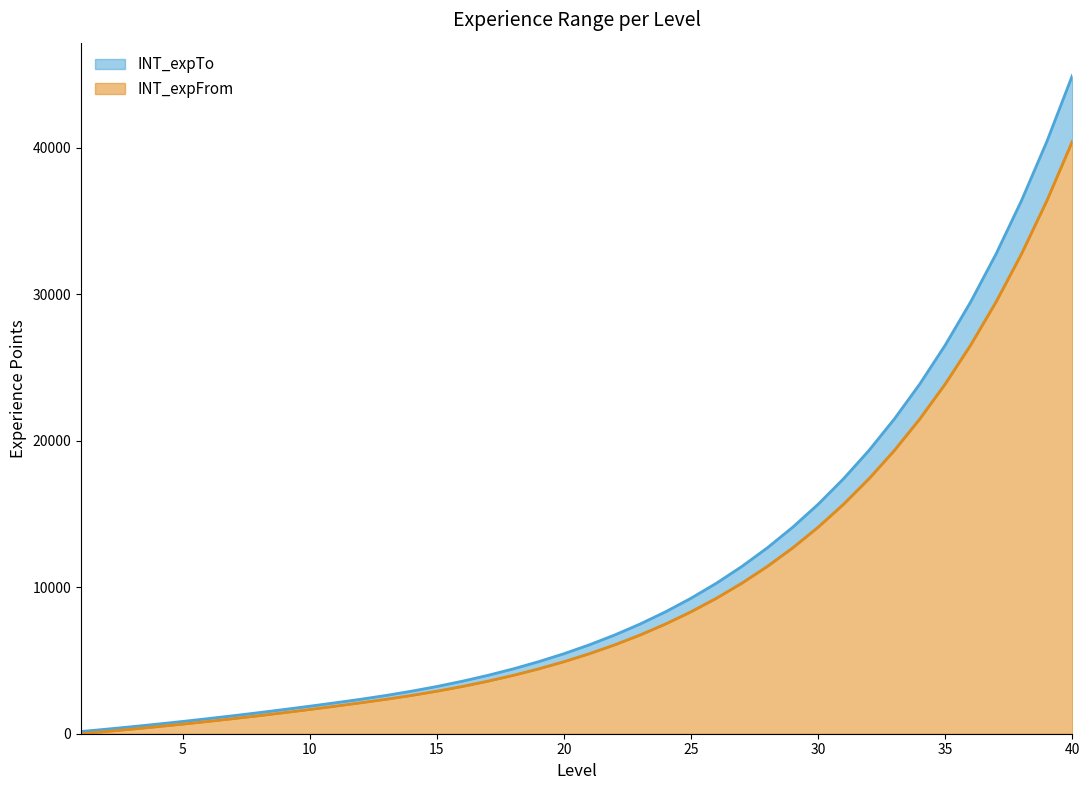

What is the greatest value displayed?

44925